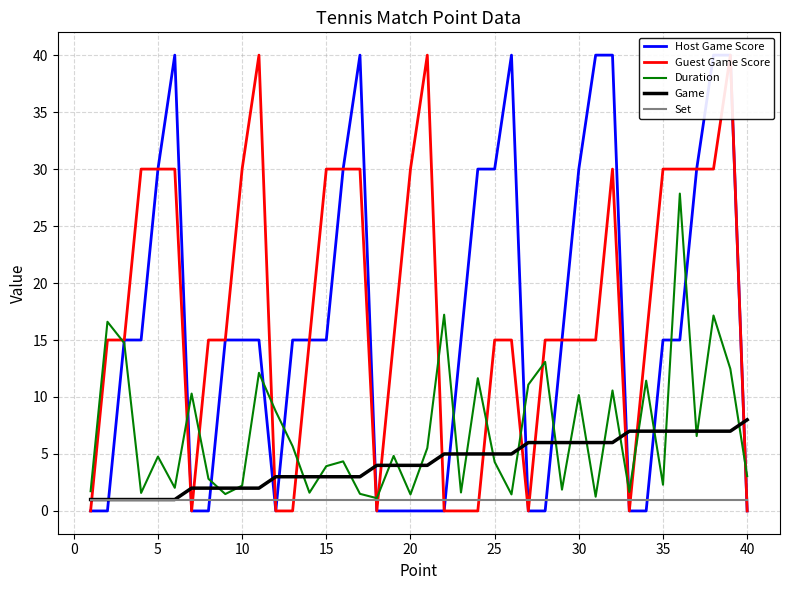

What is the difference between the second highest and second lowest values in the Game series?

6.0